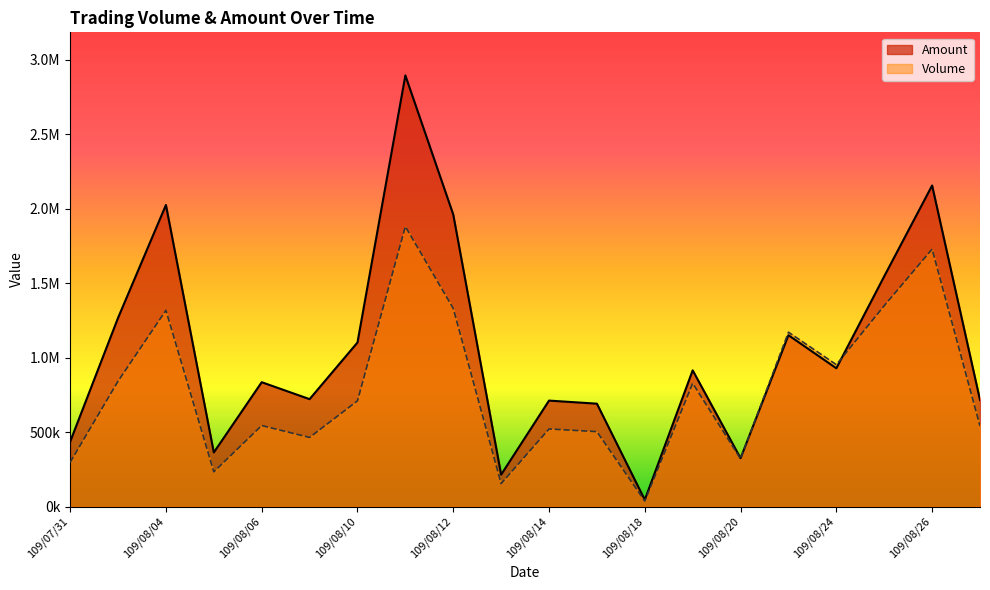

Which category has the highest value across all series?

109/08/11